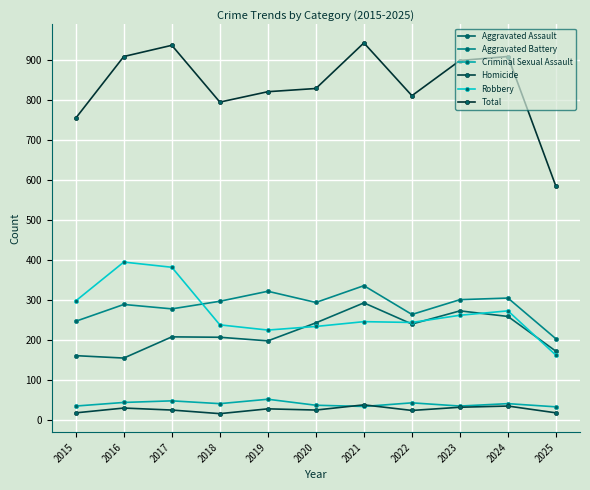

The Aggravated Battery series shows 477 at 2023. True or false?

False